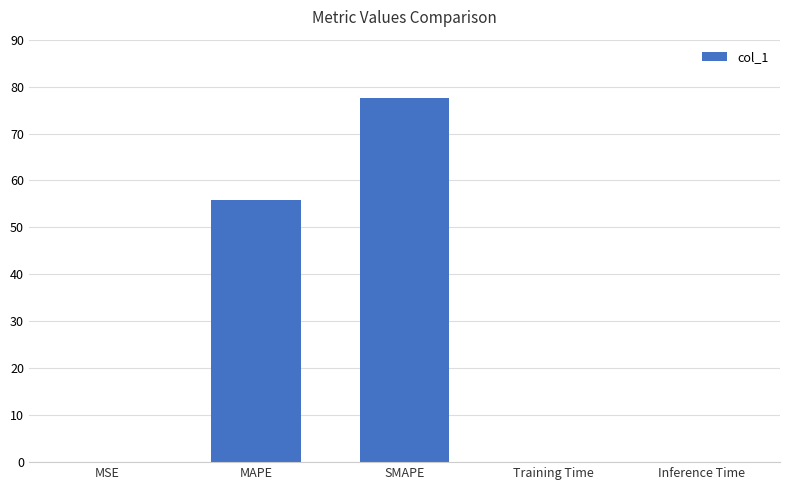

Where is the data nearest to the value 38?

MAPE